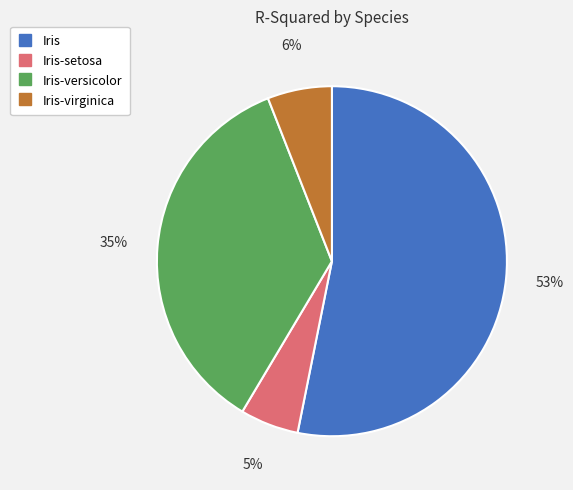

To the nearest percent, what is the average slice percentage?

25%